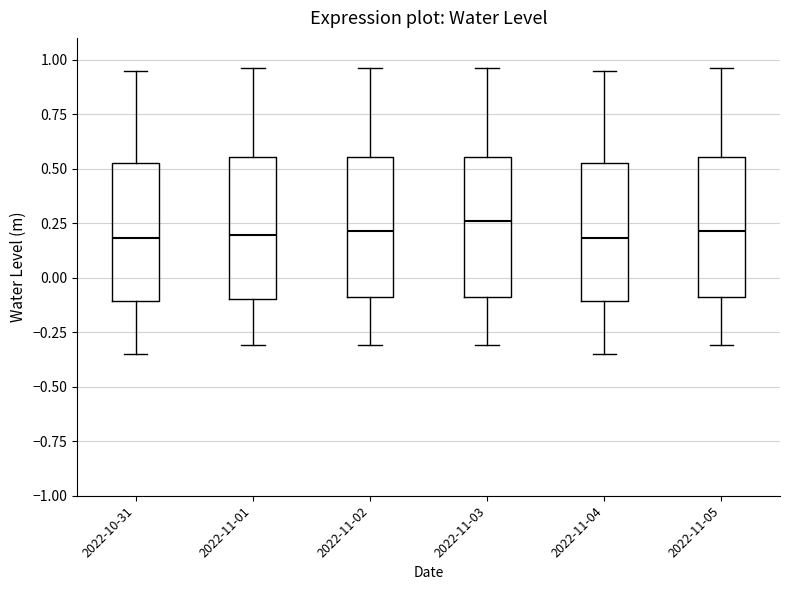

Reading left to right, read every box against the y-axis: the position of its median line, the range the box covers, and the ends of its whiskers. The values are not printed on the chart, so give them approximately, as read against the axis.

2022-10-31: median 0.20, box -0.10 to 0.55, whiskers -0.35 to 0.95
2022-11-01: median 0.20, box -0.10 to 0.55, whiskers -0.30 to 0.95
2022-11-02: median 0.20, box -0.10 to 0.55, whiskers -0.30 to 0.95
2022-11-03: median 0.25, box -0.10 to 0.55, whiskers -0.30 to 0.95
2022-11-04: median 0.20, box -0.10 to 0.55, whiskers -0.35 to 0.95
2022-11-05: median 0.20, box -0.10 to 0.55, whiskers -0.30 to 0.95